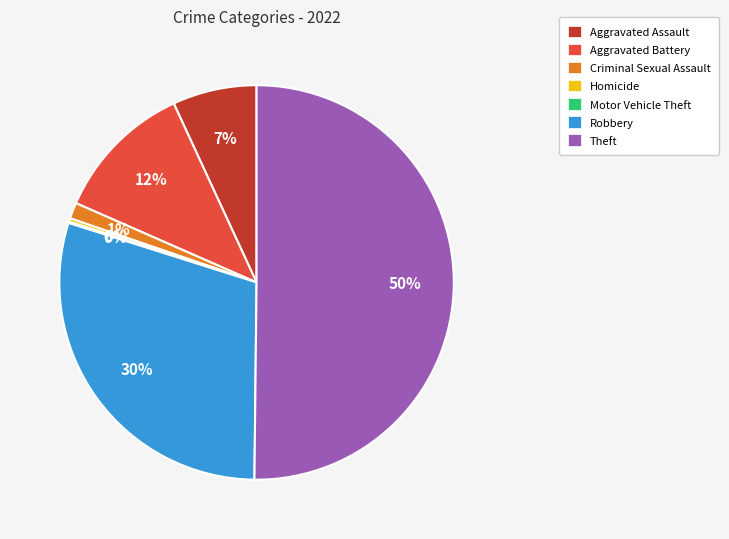

What is the majority slice?

Theft